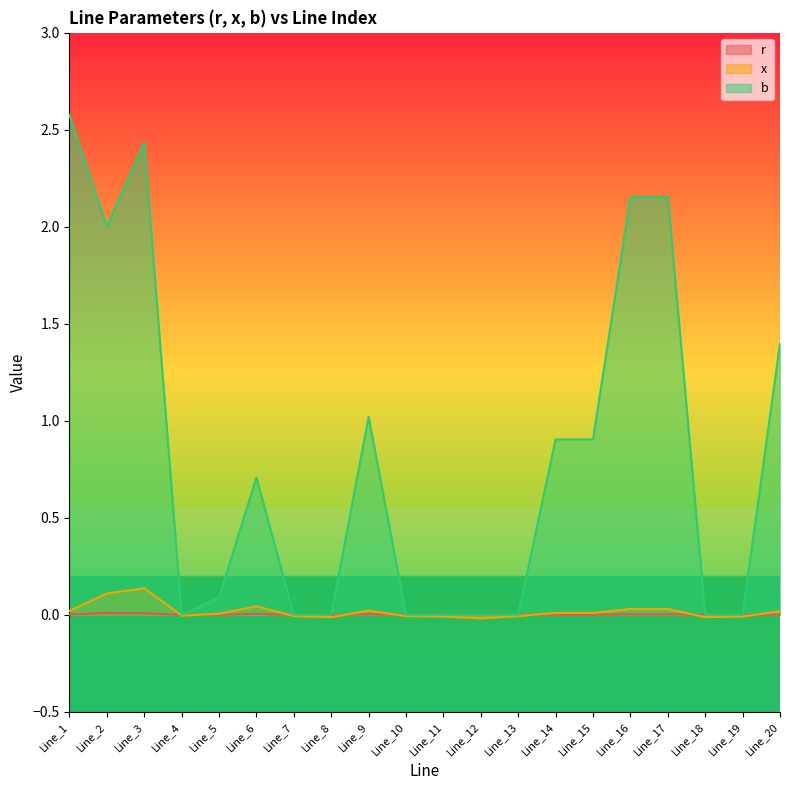

How many values in x are above zero?

11